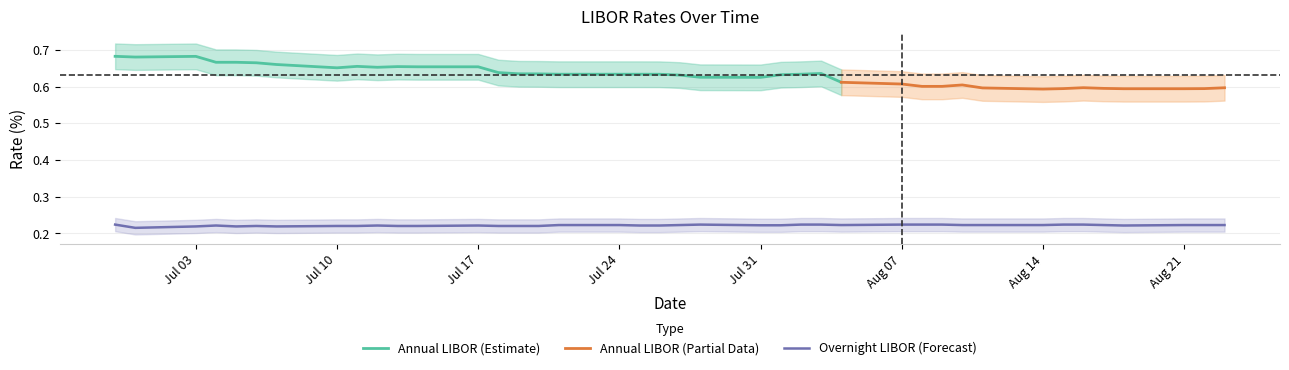

Does the chart have visible grid lines?

Yes